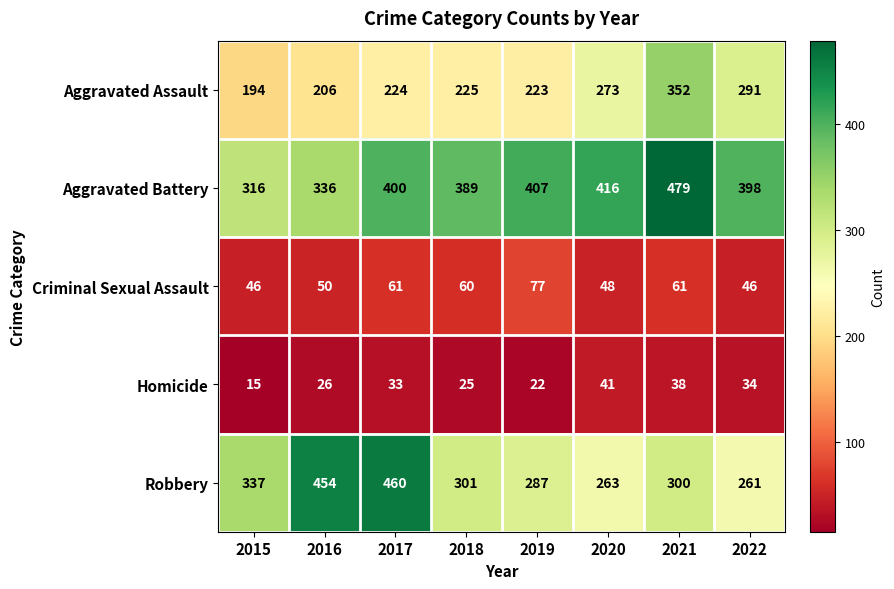

What is the total value across all series at 2017?

1178